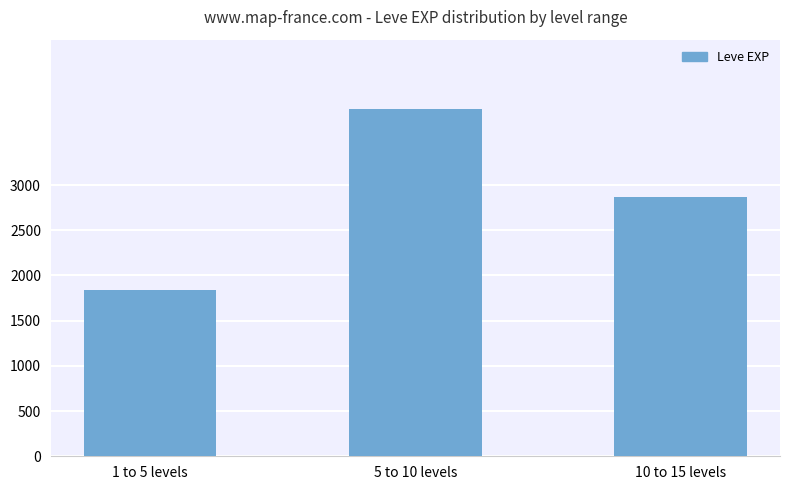

Reading left to right, list all the values displayed in this chart.

1842	3840	2870